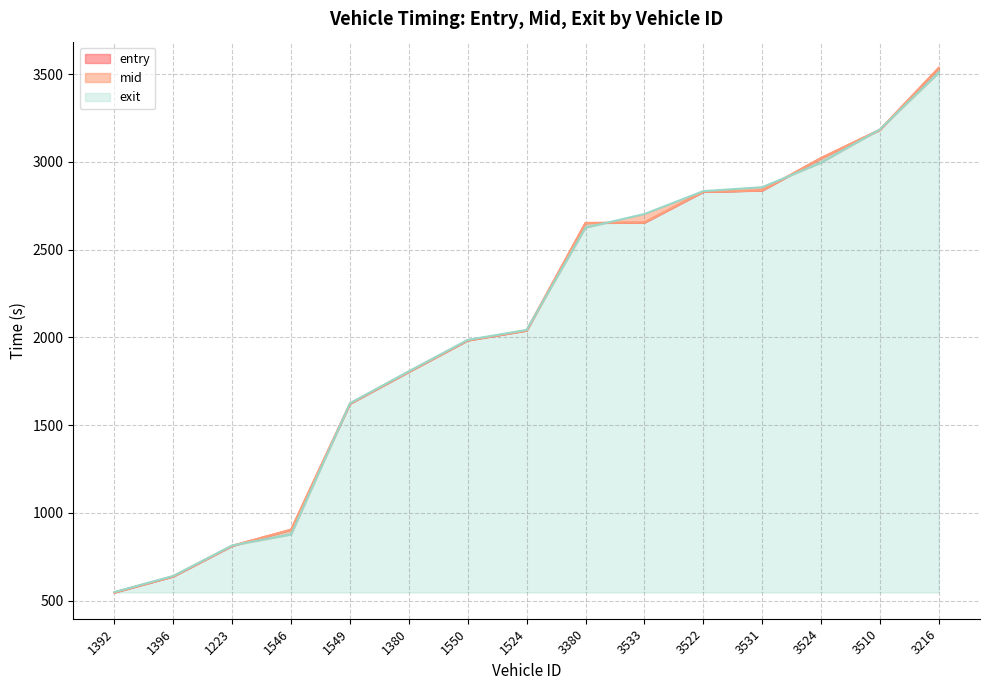

Which label corresponds to the largest value in the chart?

3216